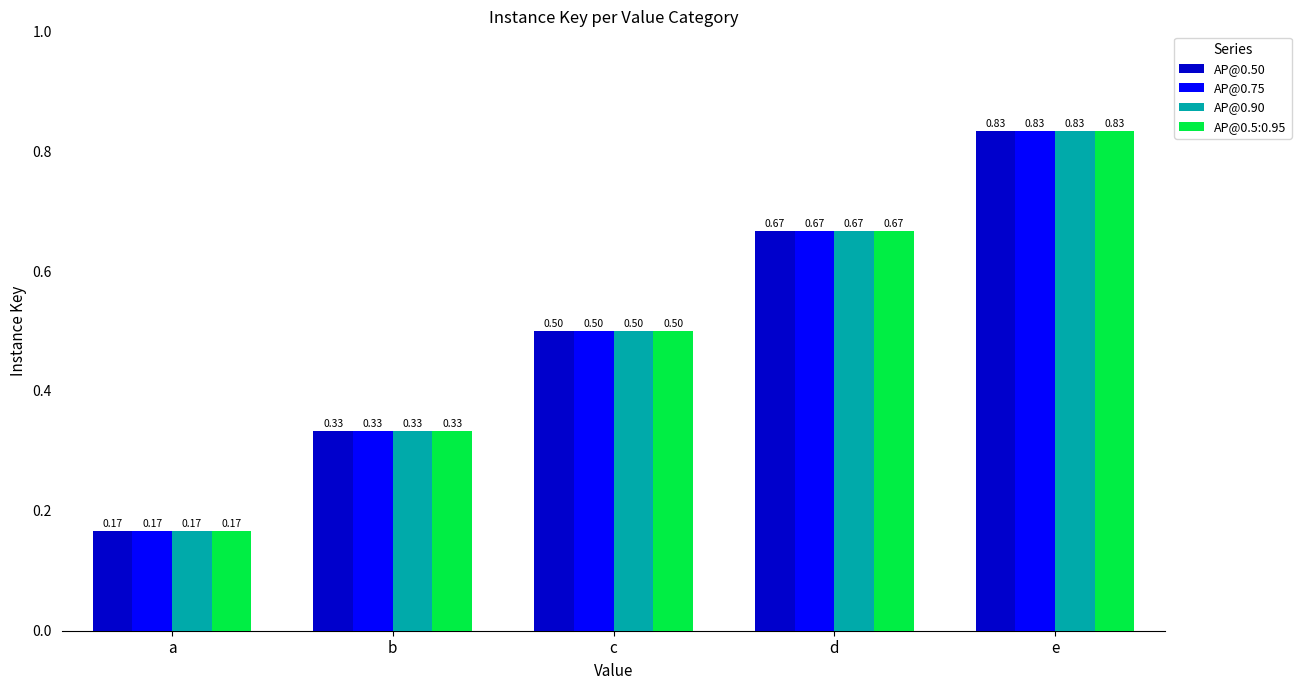

Is the value of AP@0.75 at a greater than the value of AP@0.5:0.95 at d?

No